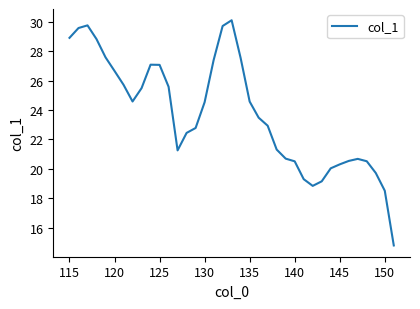

What is the minimum value shown in the chart?

14.8